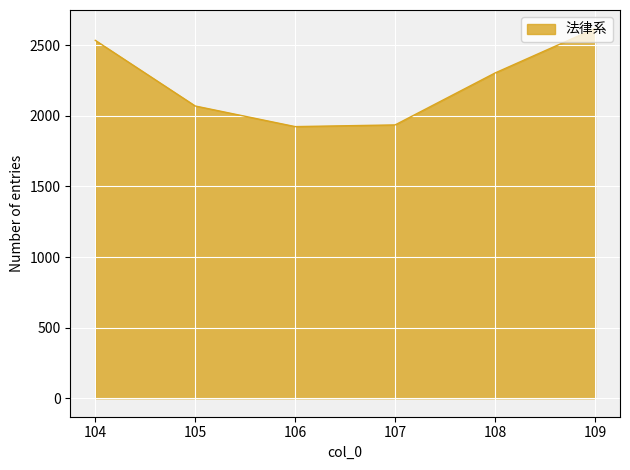

Does the chart have visible grid lines?

Yes